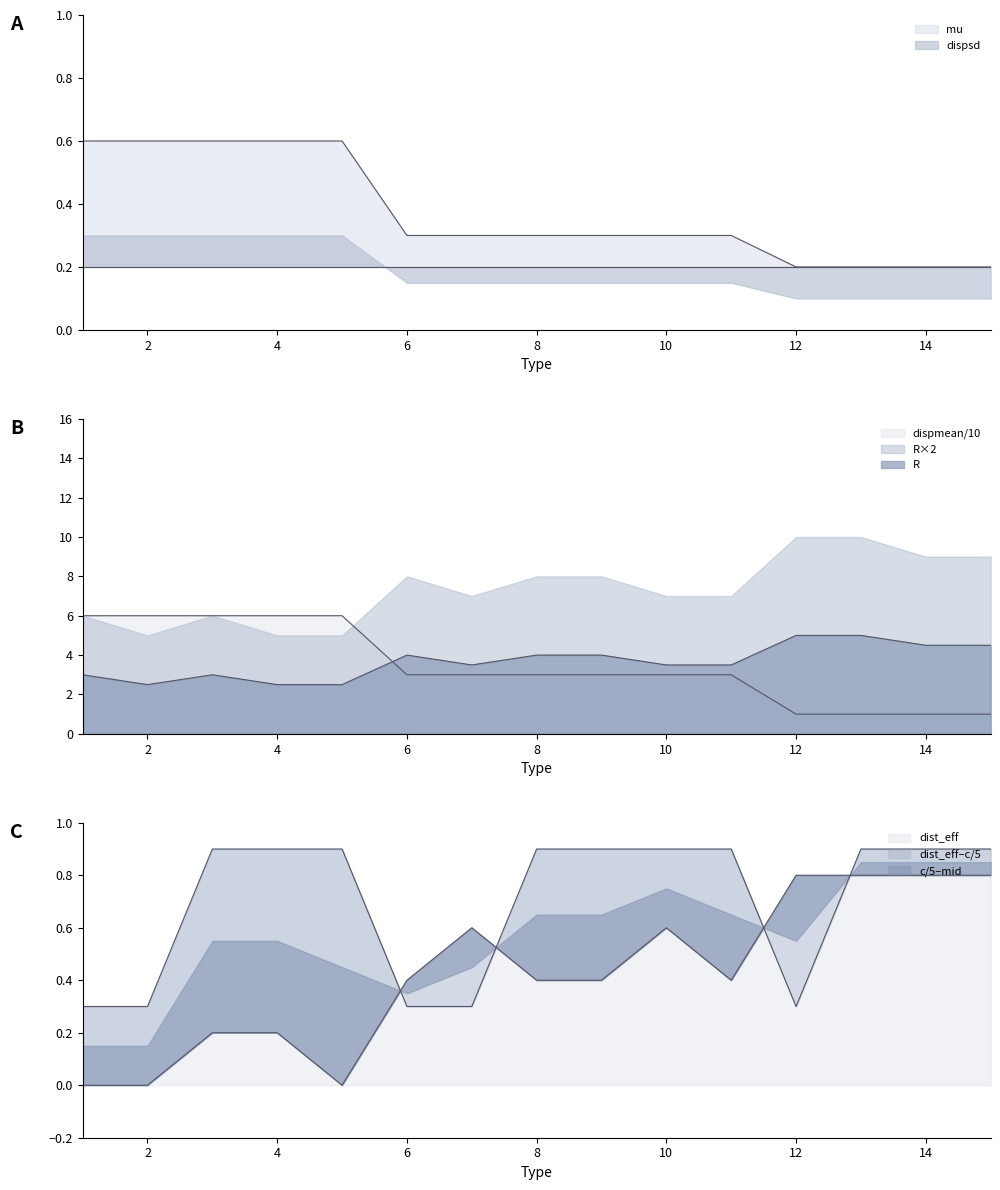

The value of R at 4 is 2.5. True or false?

True